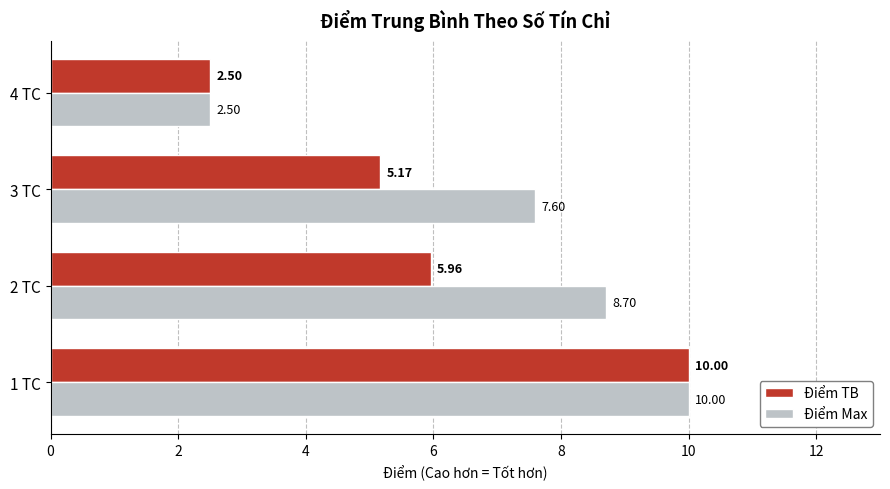

Rank the series at 2 TC from lowest to highest value.

Điểm TB, Điểm Max